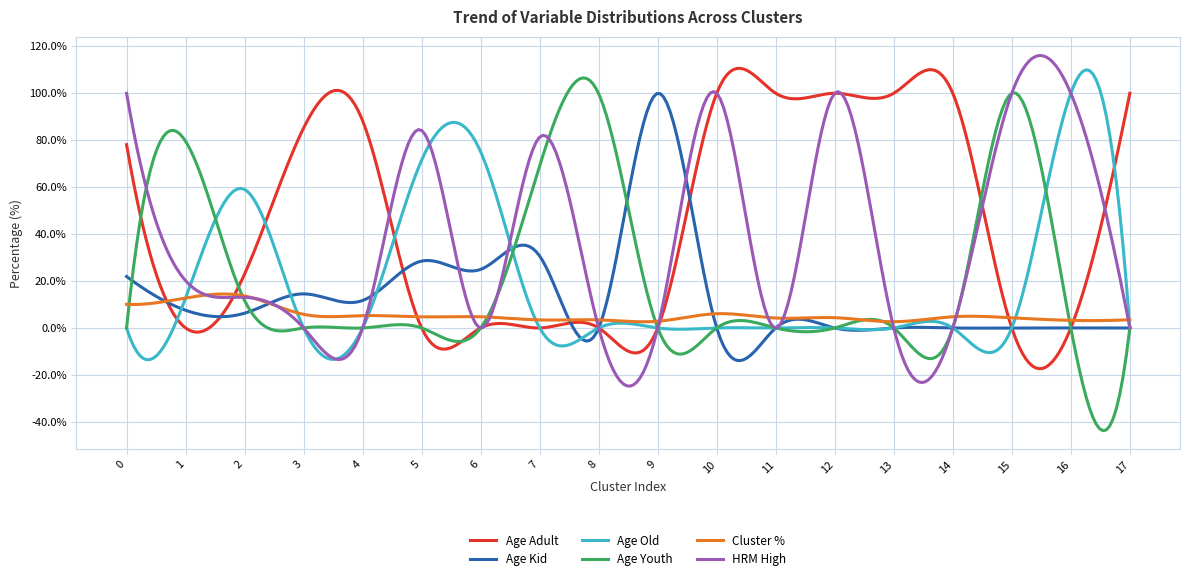

What is the lowest value of the HRM High series?

-24.8